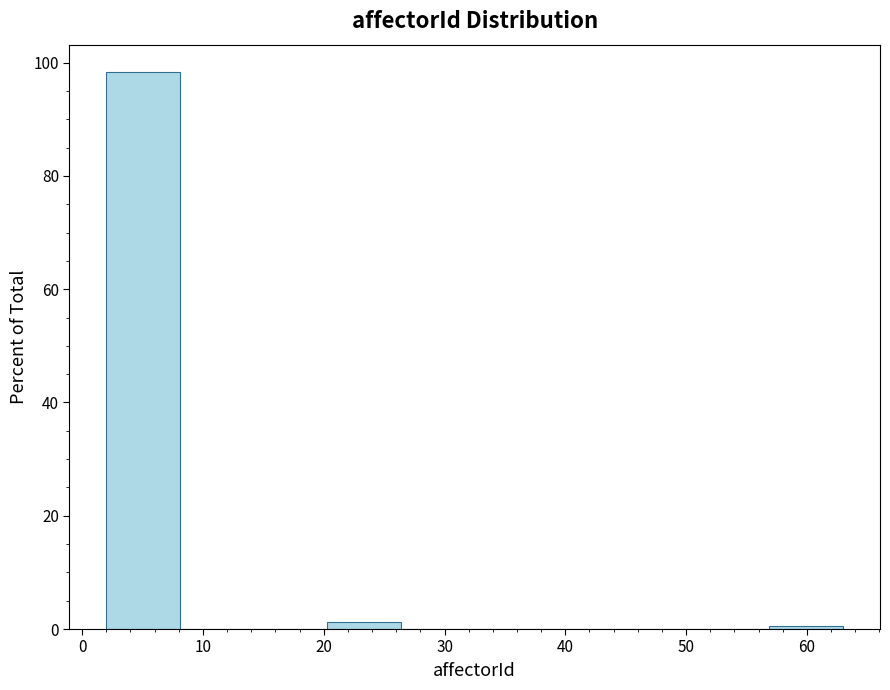

Reading left to right, transcribe this chart: for each bar, give the range it covers on the x-axis and its height. Neither the bar edges nor the heights are printed on the chart, so give them approximately, as read against the axes.

2.0 to 8.1: 98
8.1 to 14.2: 0
14.2 to 20.3: 0
20.3 to 26.4: under 2
26.4 to 32.5: 0
32.5 to 38.6: 0
38.6 to 44.7: 0
44.7 to 50.8: 0
50.8 to 56.9: 0
56.9 to 63.0: under 2